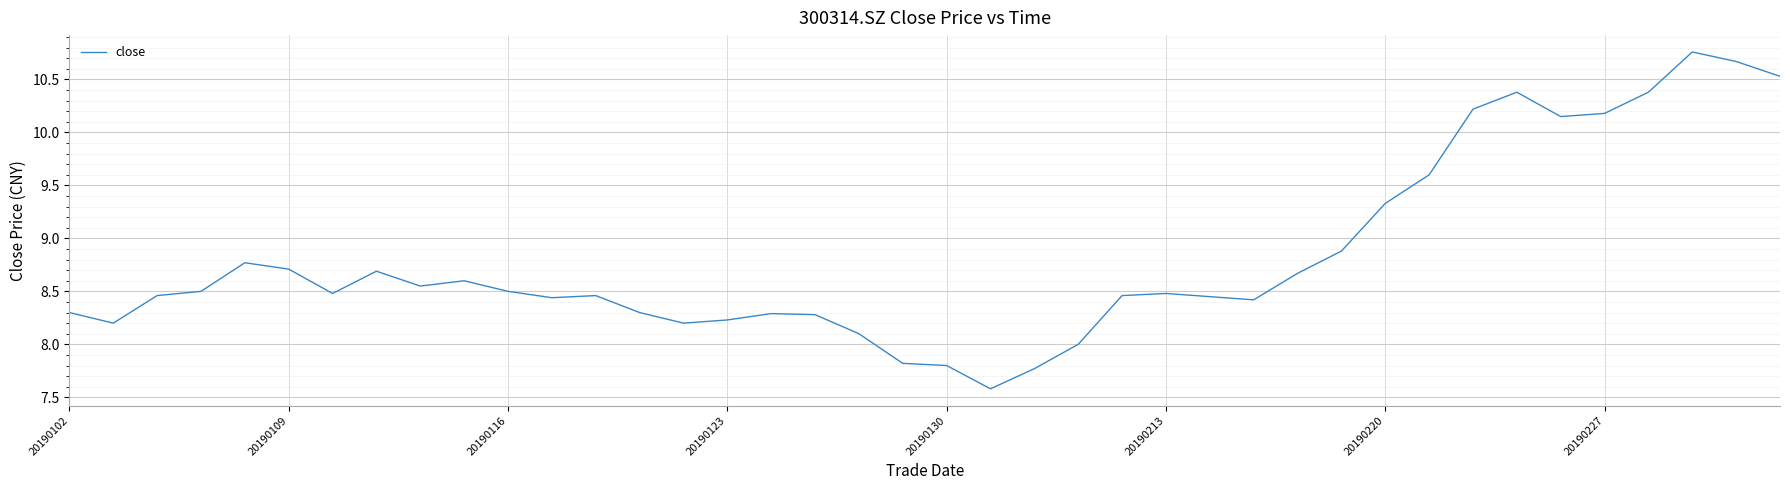

What is the minimum value shown in the chart?

7.6